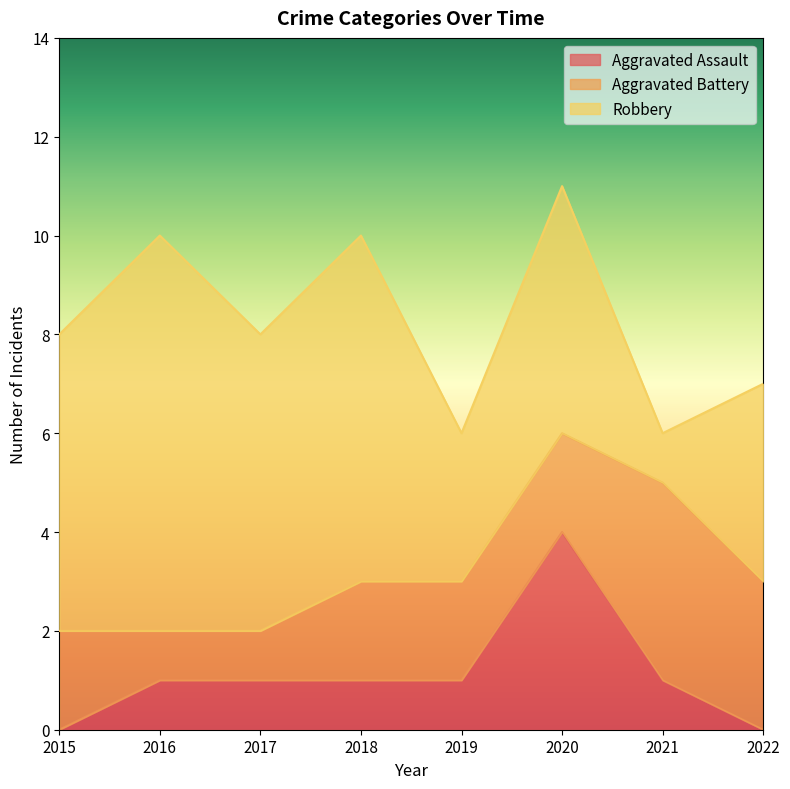

Reading left to right, list all the values displayed in this chart.

Aggravated Assault: 2015=0	2016=1	2017=1	2018=1	2019=1	2020=4	2021=1	2022=0
Aggravated Battery: 2015=2	2016=1	2017=1	2018=2	2019=2	2020=2	2021=4	2022=3
Robbery: 2015=6	2016=8	2017=6	2018=7	2019=3	2020=5	2021=1	2022=4